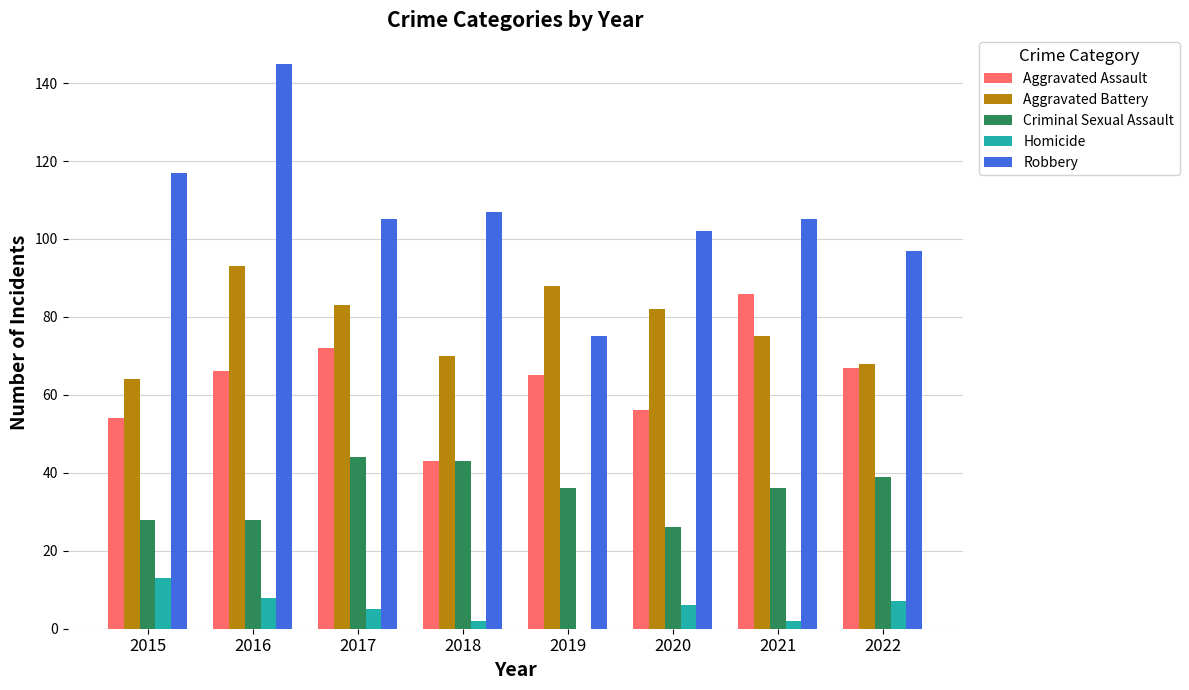

Which series has the largest total across all categories?

Robbery